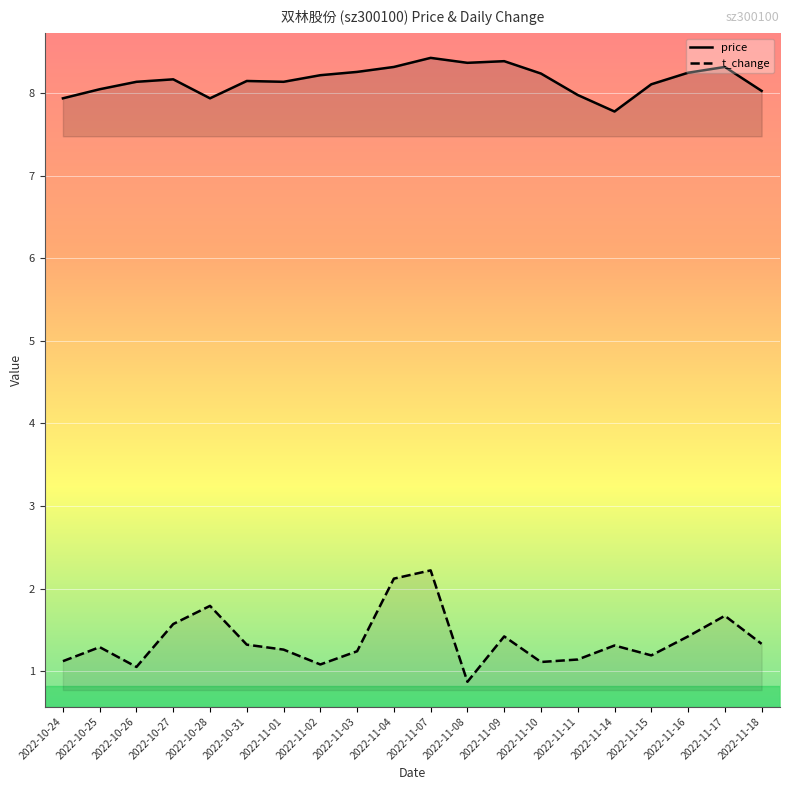

What is the highest value of the price series?

8.4